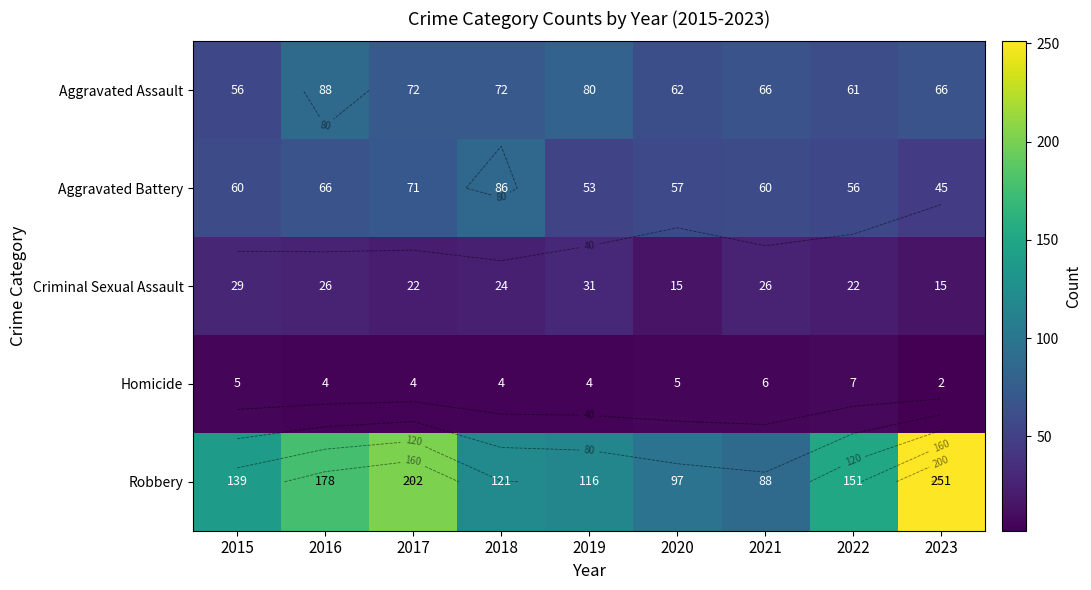

What is the total value across all series at 2023?

379